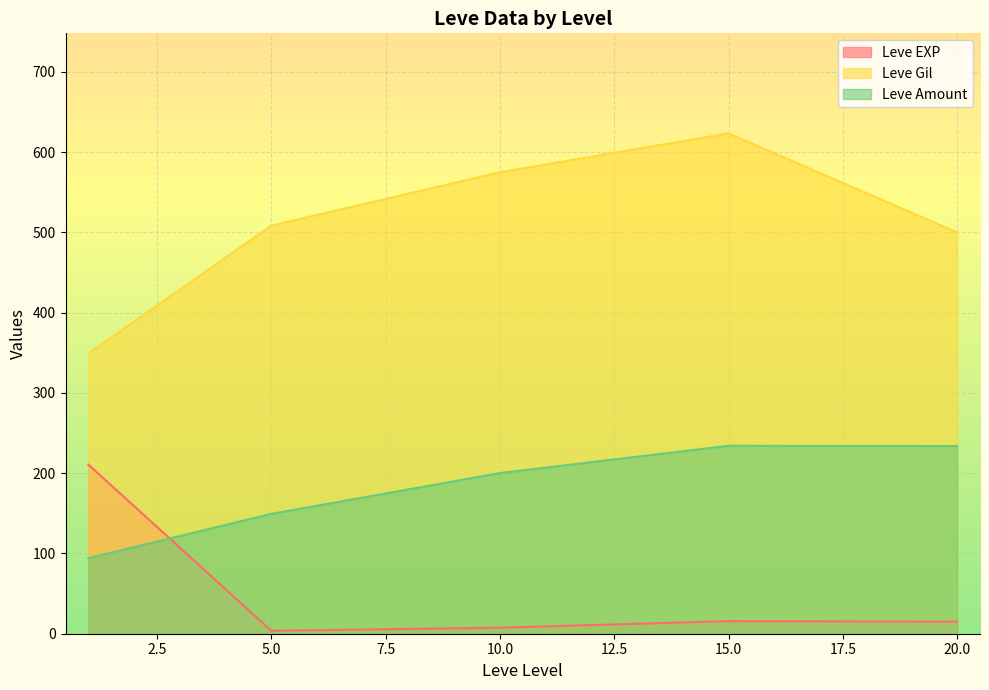

At which category is the sum across all series the highest?

15.0